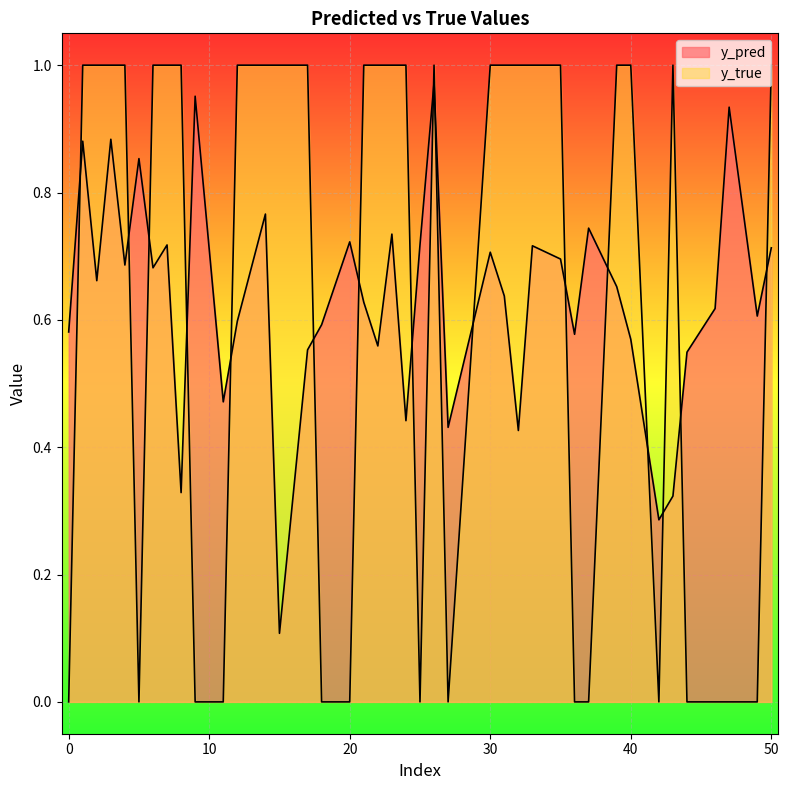

Rank the series by their average value, from highest to lowest.

y_pred, y_true